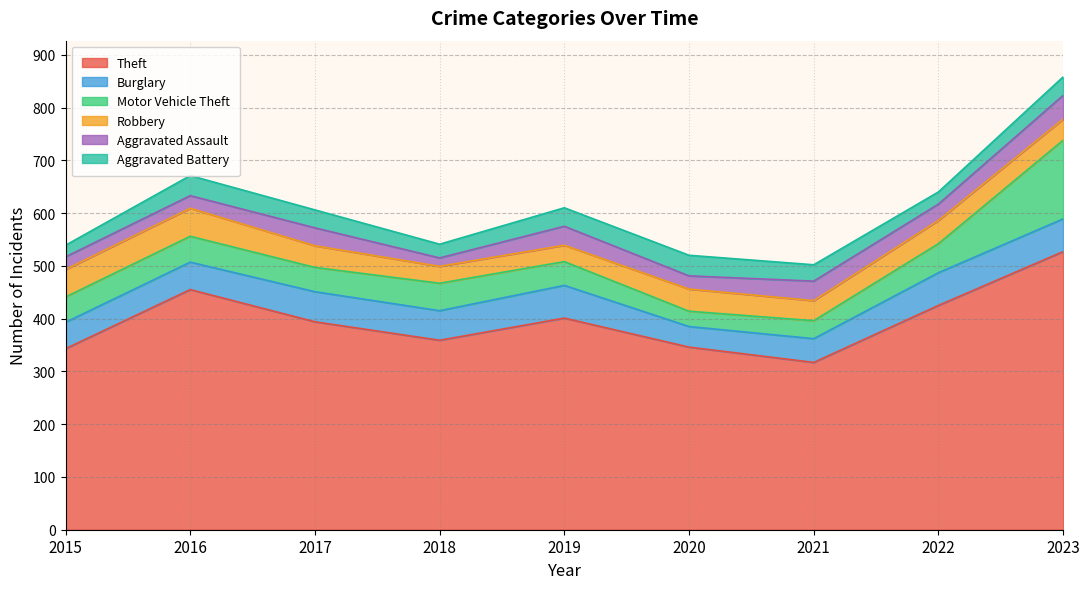

True or false: Burglary has more than 1 interior local peaks.

True